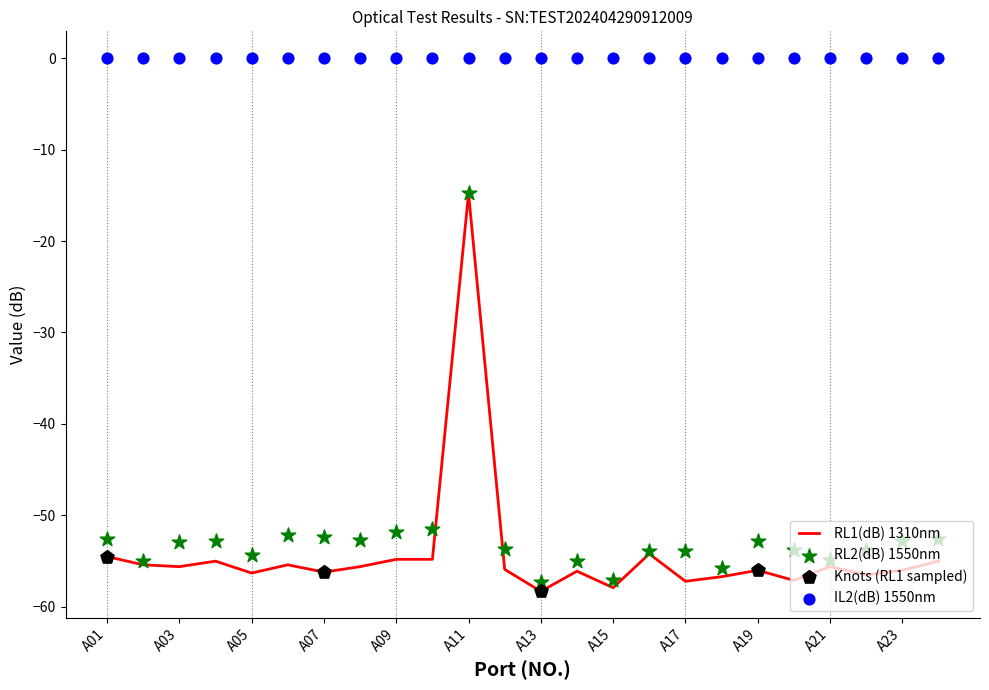

Which series has the largest total across all categories?

IL2(dB) 1550nm